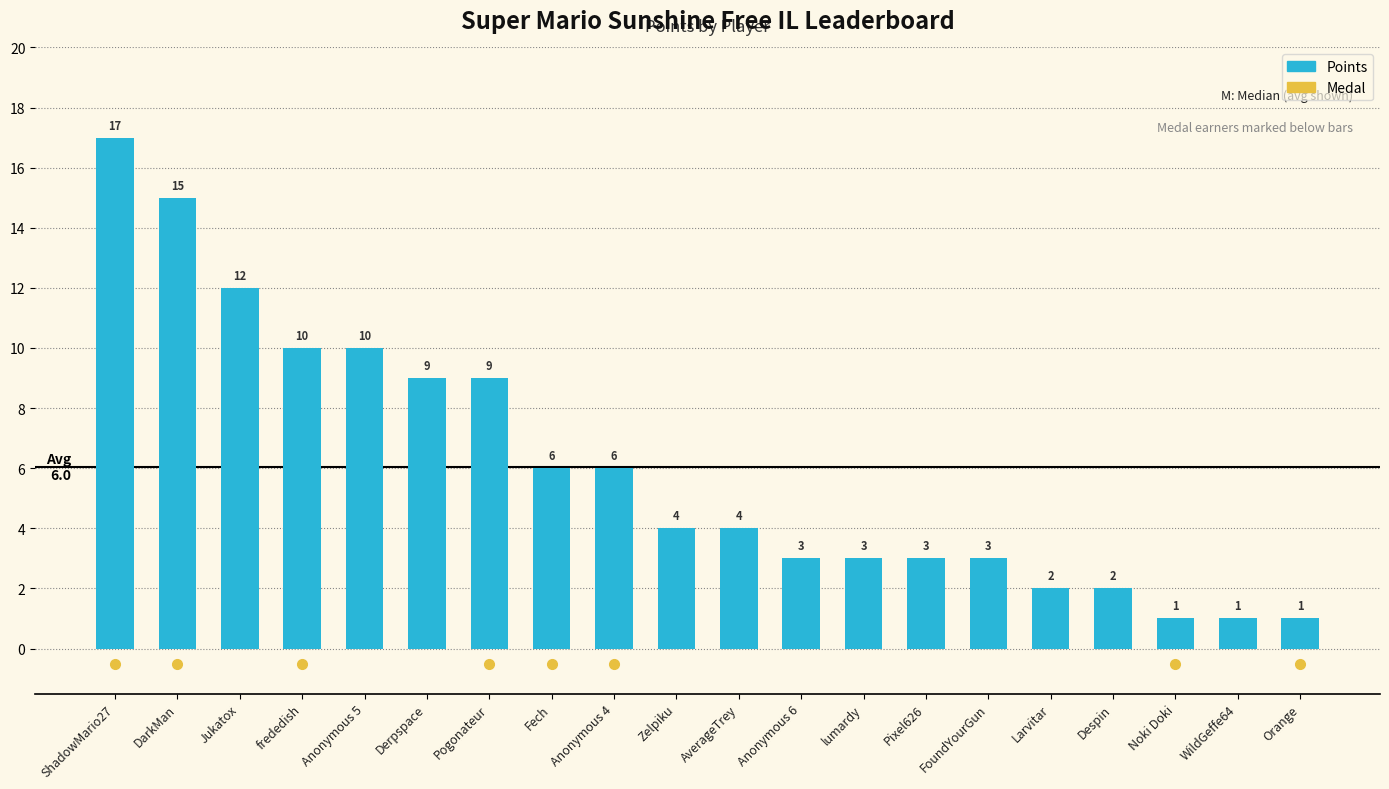

Reading right to left, transcribe all the data shown in this chart.

Orange=1	WildGeffe64=1	Noki Doki=1	Despin=2	Larvitar=2	FoundYourGun=3	Pixel626=3	lumardy=3	Anonymous 6=3	AverageTrey=4	Zelpiku=4	Anonymous 4=6	Fech=6	Pogonateur=9	Derpspace=9	Anonymous 5=10	frededish=10	Jukatox=12	DarkMan=15	ShadowMario27=17